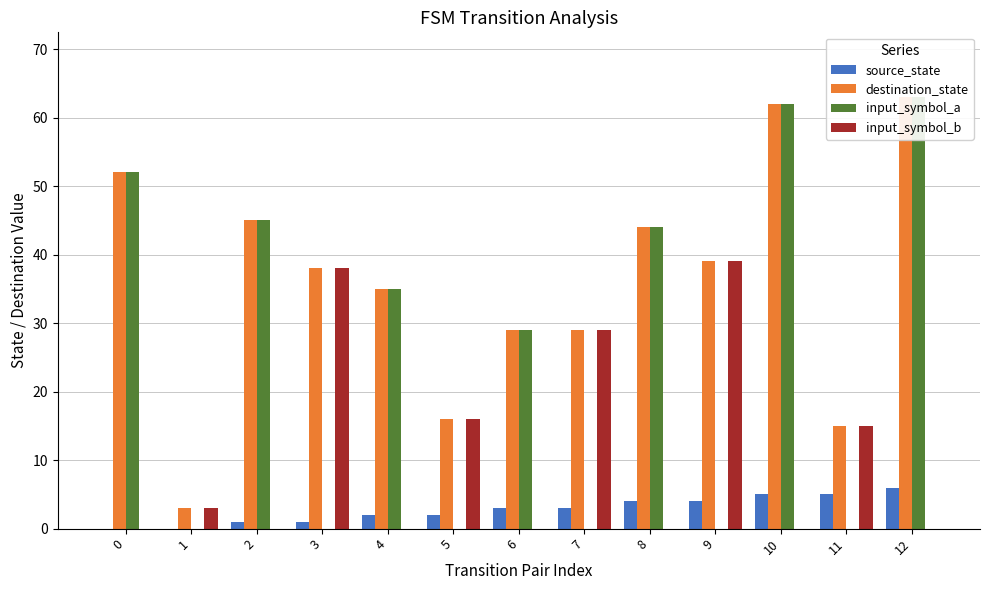

What is the maximum value for input_symbol_a?

63